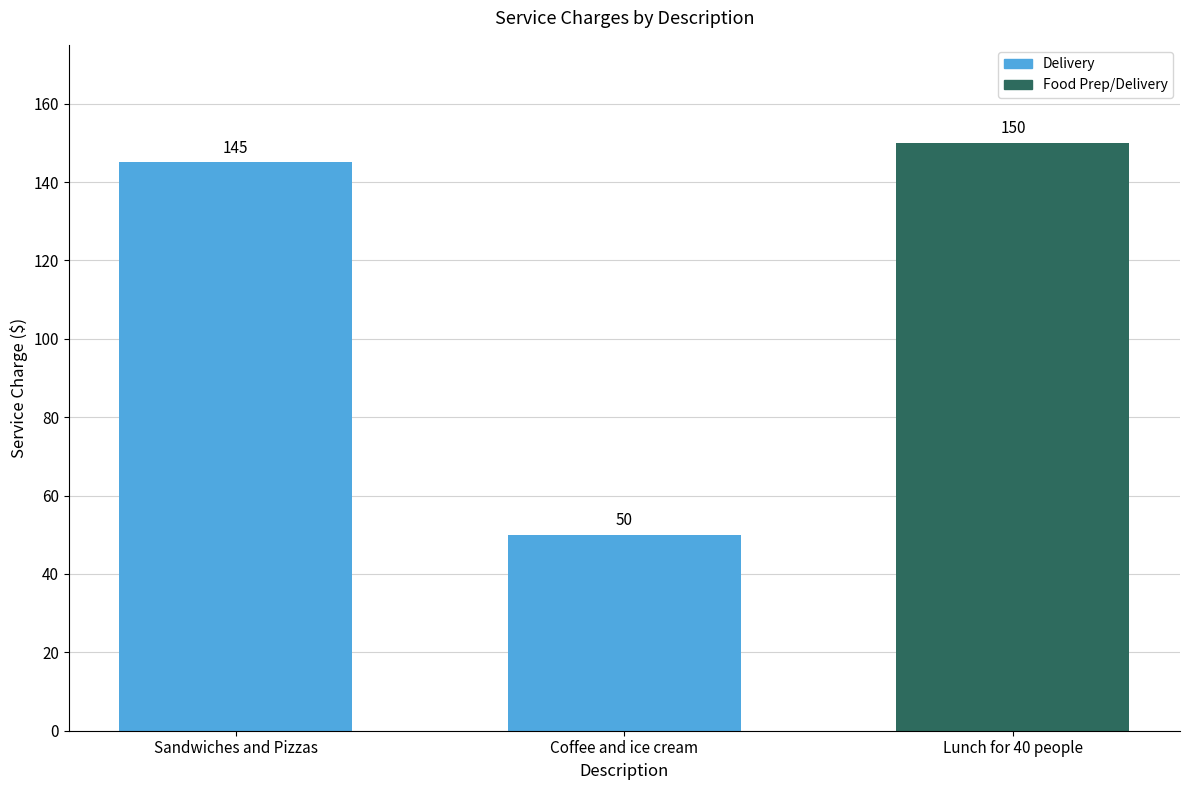

Rank the categories by value from lowest to highest.

Coffee and ice cream, Sandwiches and Pizzas, Lunch for 40 people